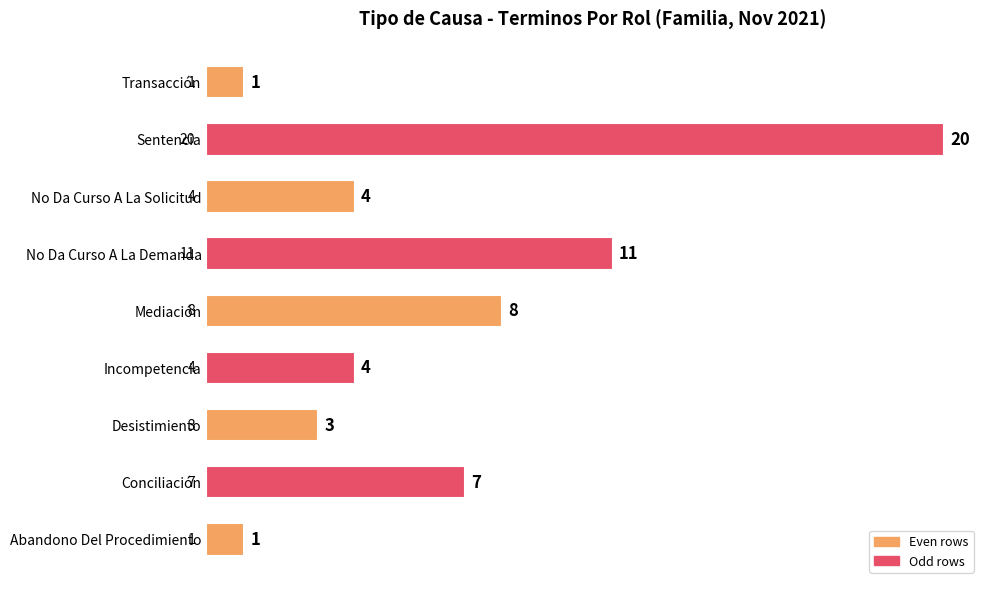

Is it true that the value at Mediación is 2?

False